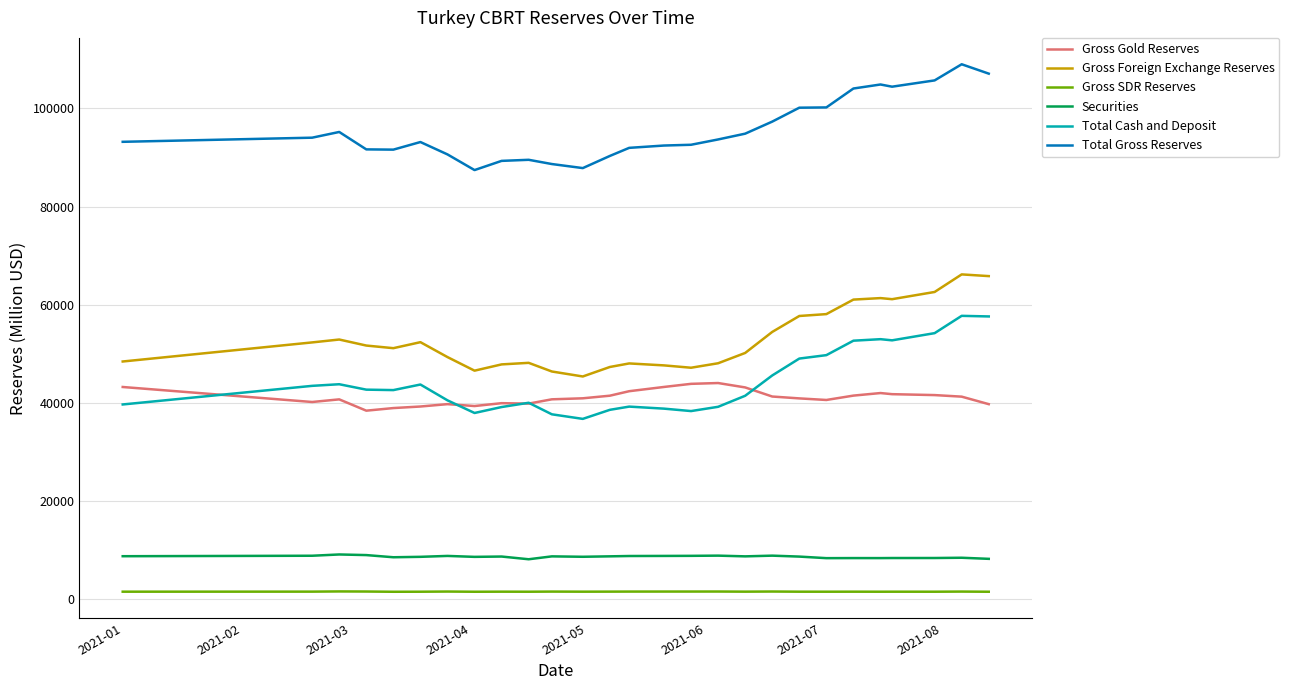

True or false: Total Gross Reserves and Total Cash and Deposit intersect in this chart.

False